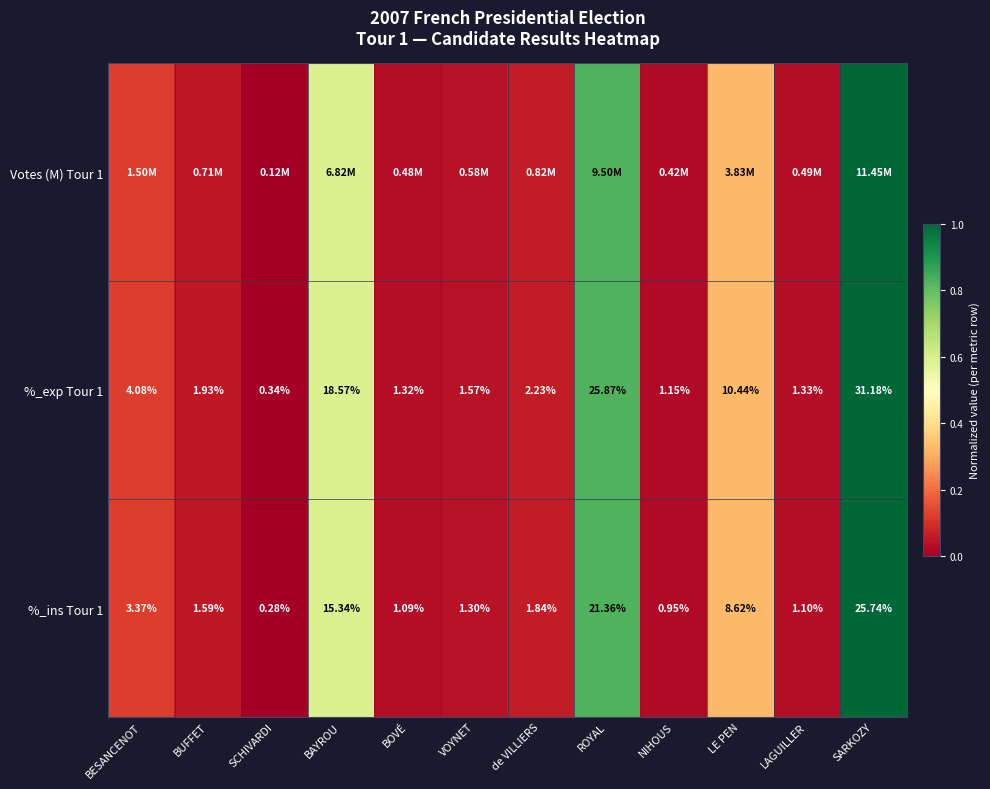

Where is %_exp Tour 1 nearest to the value 15?

BAYROU